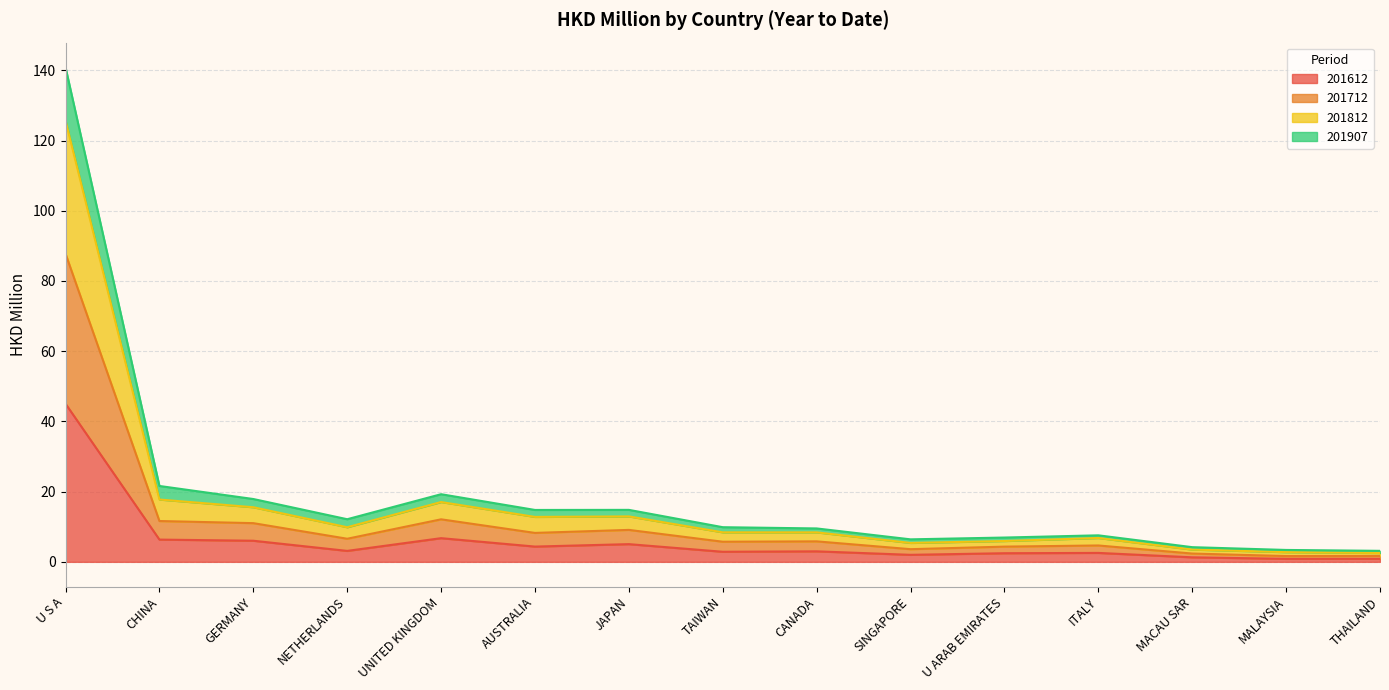

Where is the first local minimum for 201907?

NETHERLANDS